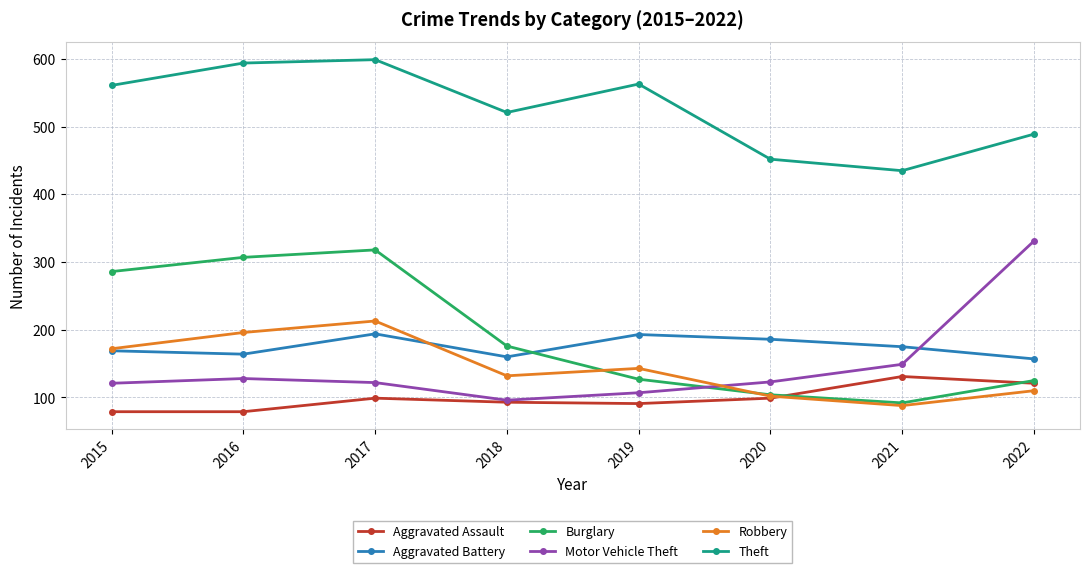

At how many categories does at least one series exceed 442?

7